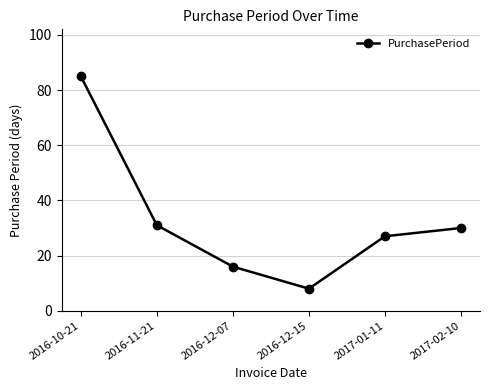

What is the smallest value displayed?

8